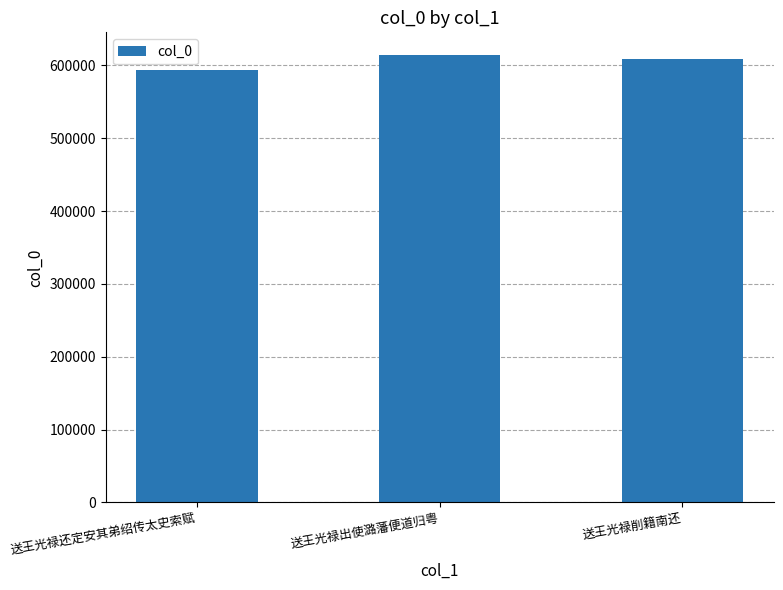

What is the sum of the values at 送王光禄出使潞藩便道归粤 and 送王光禄还定安其弟绍传太史索赋?

1208289